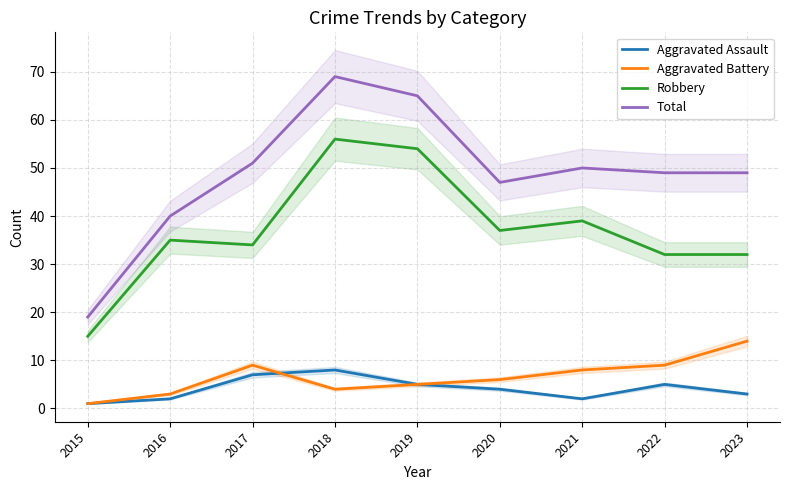

True or false: Total and Aggravated Assault cross at least once.

False